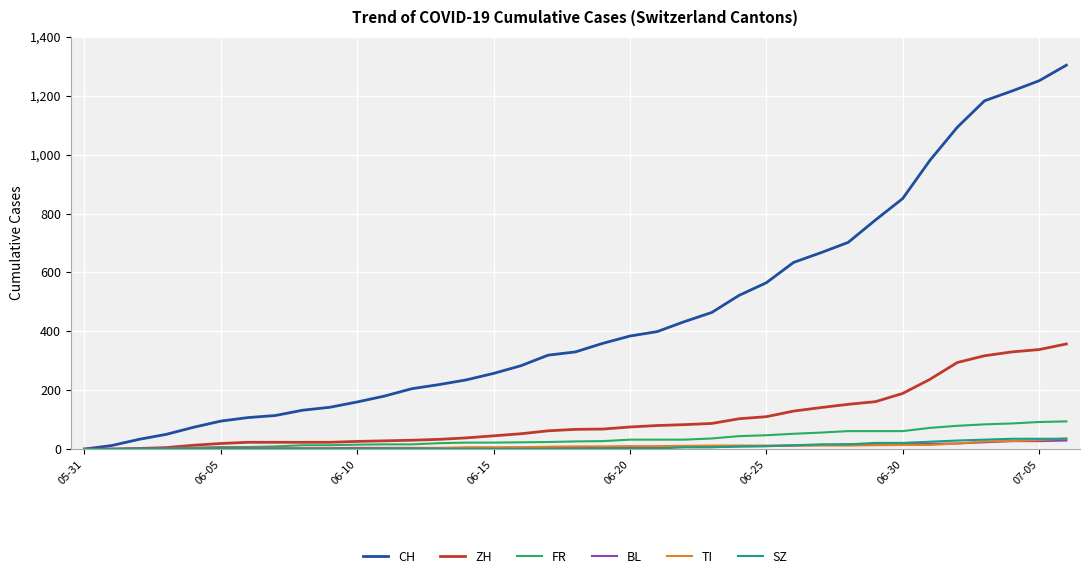

What is the maximum value shown in the chart?

1304